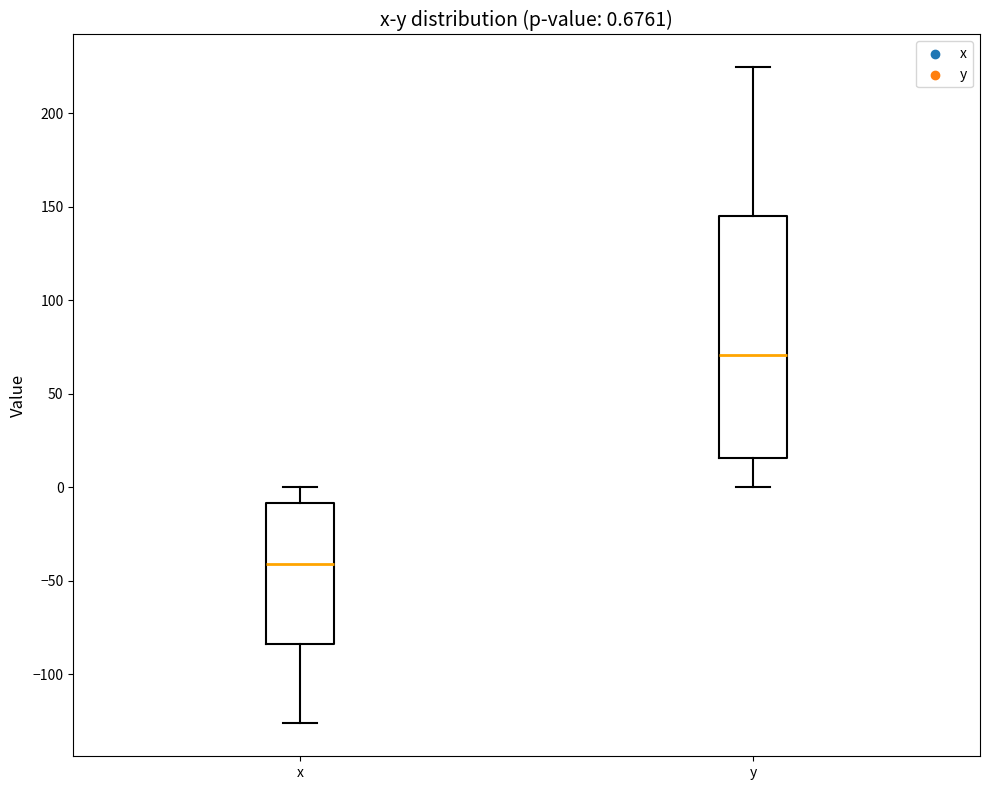

Comparing the boxes themselves (not the whiskers), which one is the tallest?

y